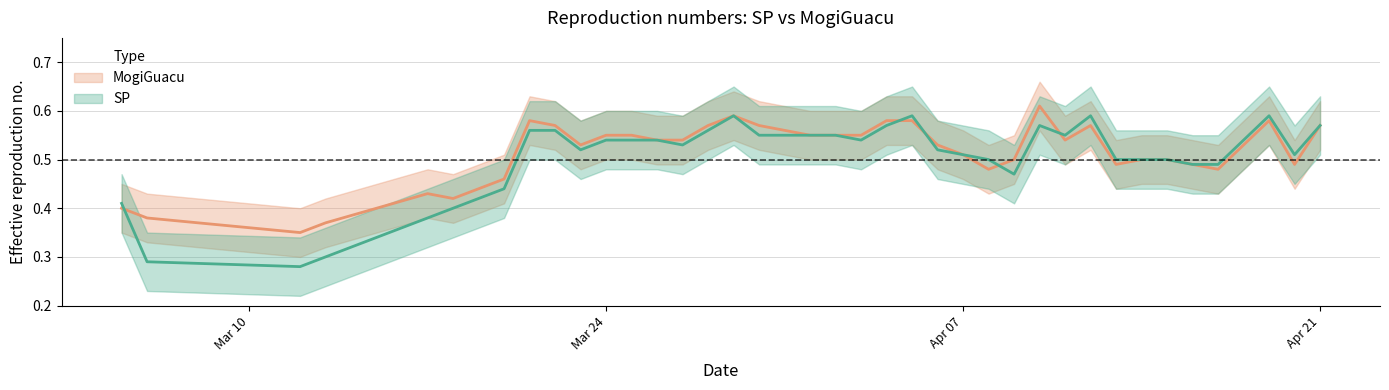

Reading left to right, what are all the values shown in this chart?

SP: 0.4	0.3	0.3	0.3	0.4	0.4	0.4	0.4	0.6	0.6	0.5	0.5	0.5	0.5	0.5	0.6	0.6	0.6	0.6	0.6	0.6	0.5	0.6	0.6	0.5	0.5	0.5	0.5	0.6	0.6	0.6	0.5	0.5	0.5	0.5	0.5	0.5	0.6	0.5	0.6
MogiGuacu: 0.4	0.4	0.3	0.4	0.4	0.4	0.4	0.5	0.6	0.6	0.5	0.6	0.6	0.5	0.5	0.6	0.6	0.6	0.6	0.6	0.6	0.6	0.6	0.6	0.5	0.5	0.5	0.5	0.6	0.5	0.6	0.5	0.5	0.5	0.5	0.5	0.5	0.6	0.5	0.6